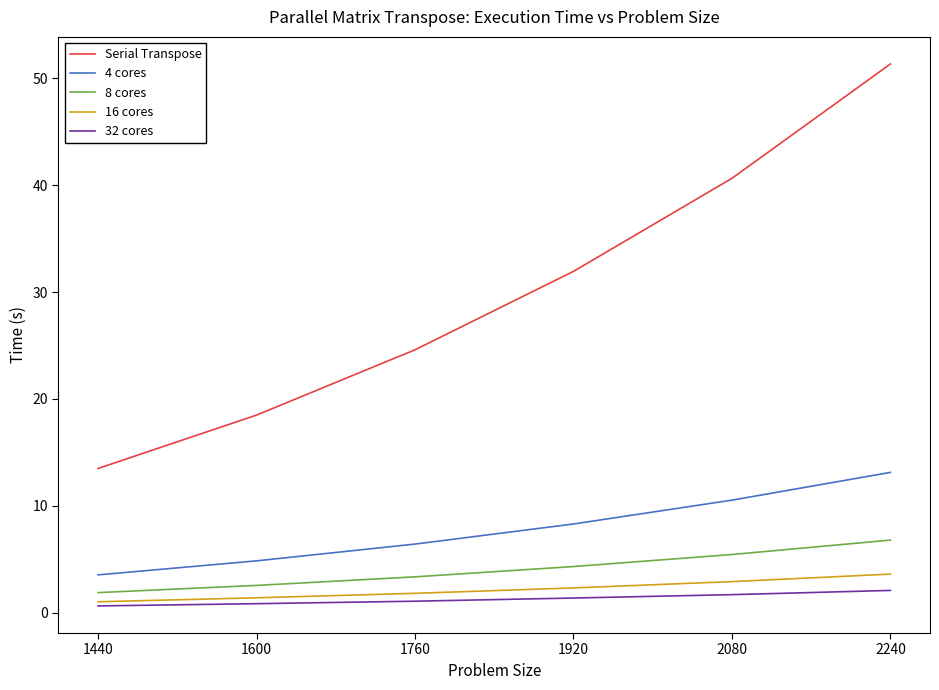

True or false: 4 cores and 32 cores intersect in this chart.

False